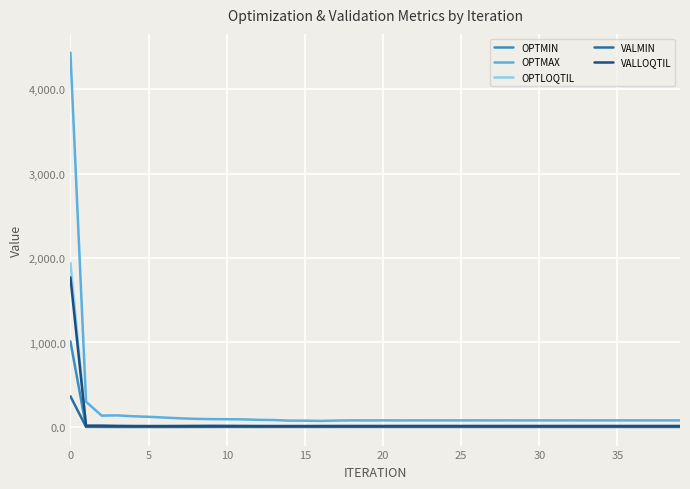

What is the highest value of the OPTMAX series?

4436.0